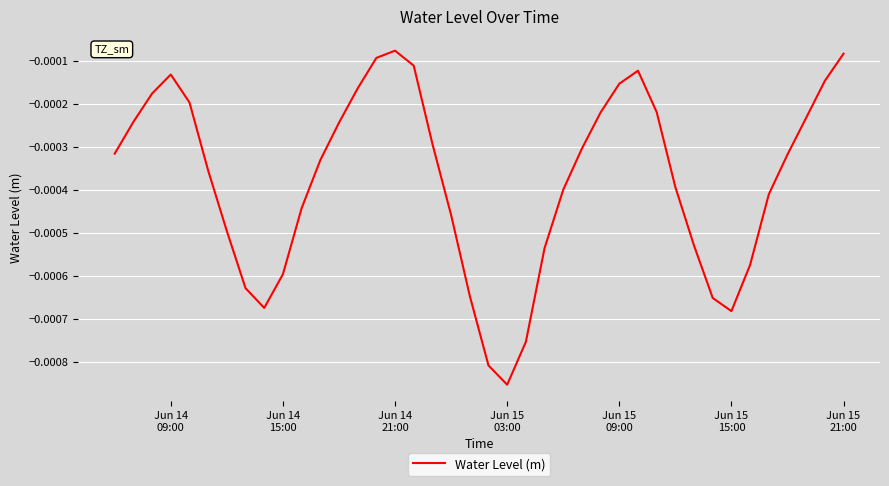

Which label corresponds to the largest value in the chart?

Jun 14
21:00